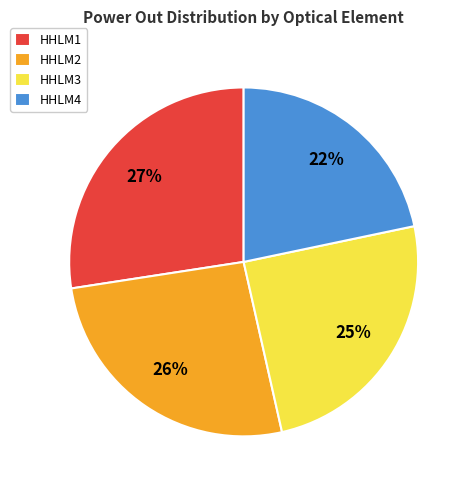

Which slice is the largest?

HHLM1